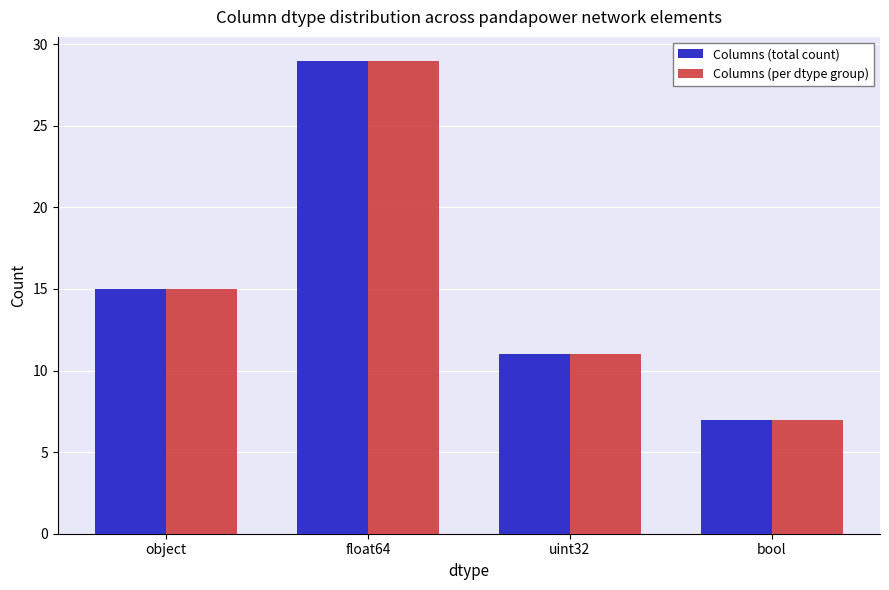

At which label is Columns (total count) closest to 18?

object